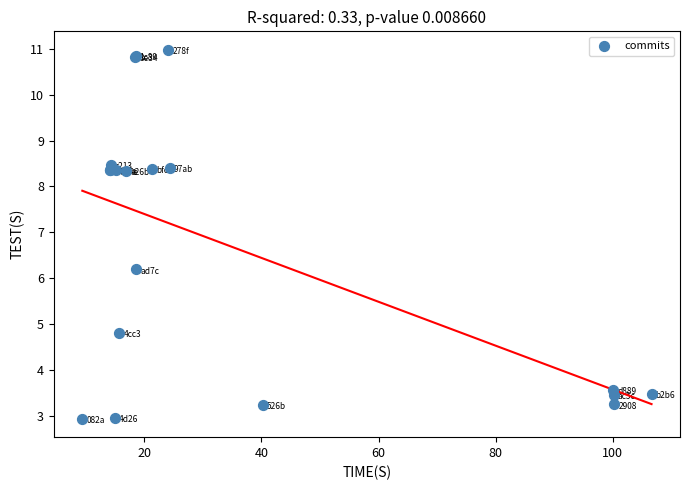

What Y value in the scatter plot is closest to 6?

6.2